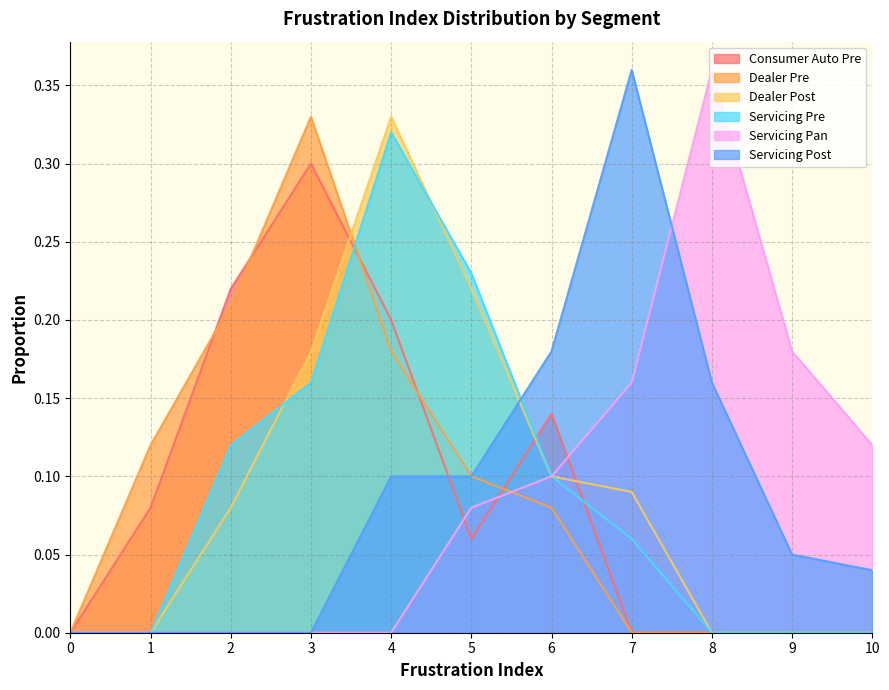

The Servicing Post series shows 0.2 at 6. True or false?

True